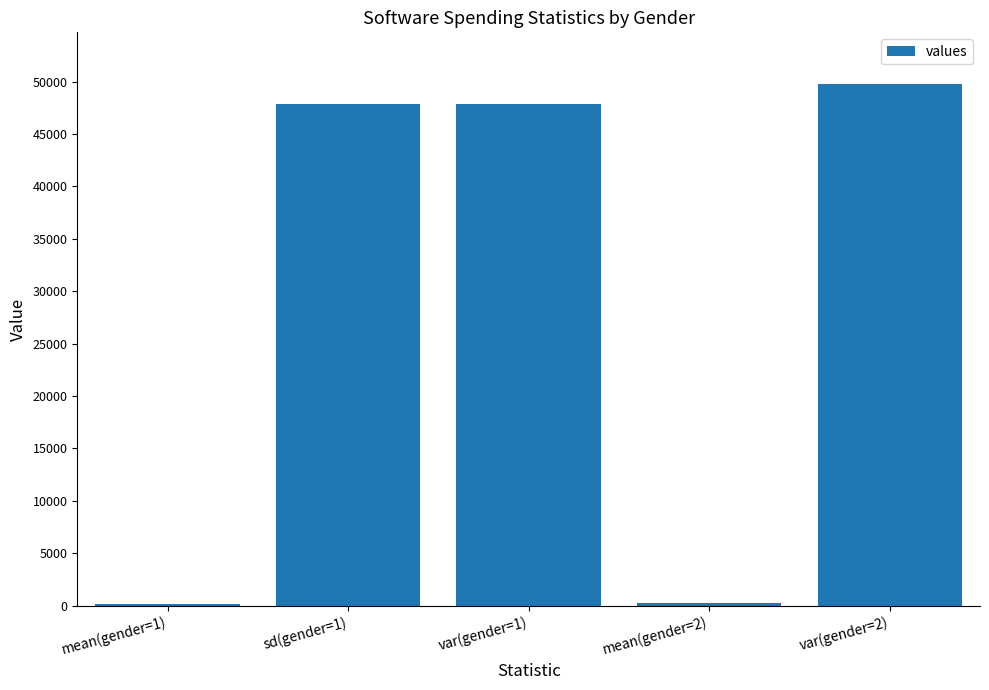

Is it true that the value at var(gender=2) is 49729.5?

True